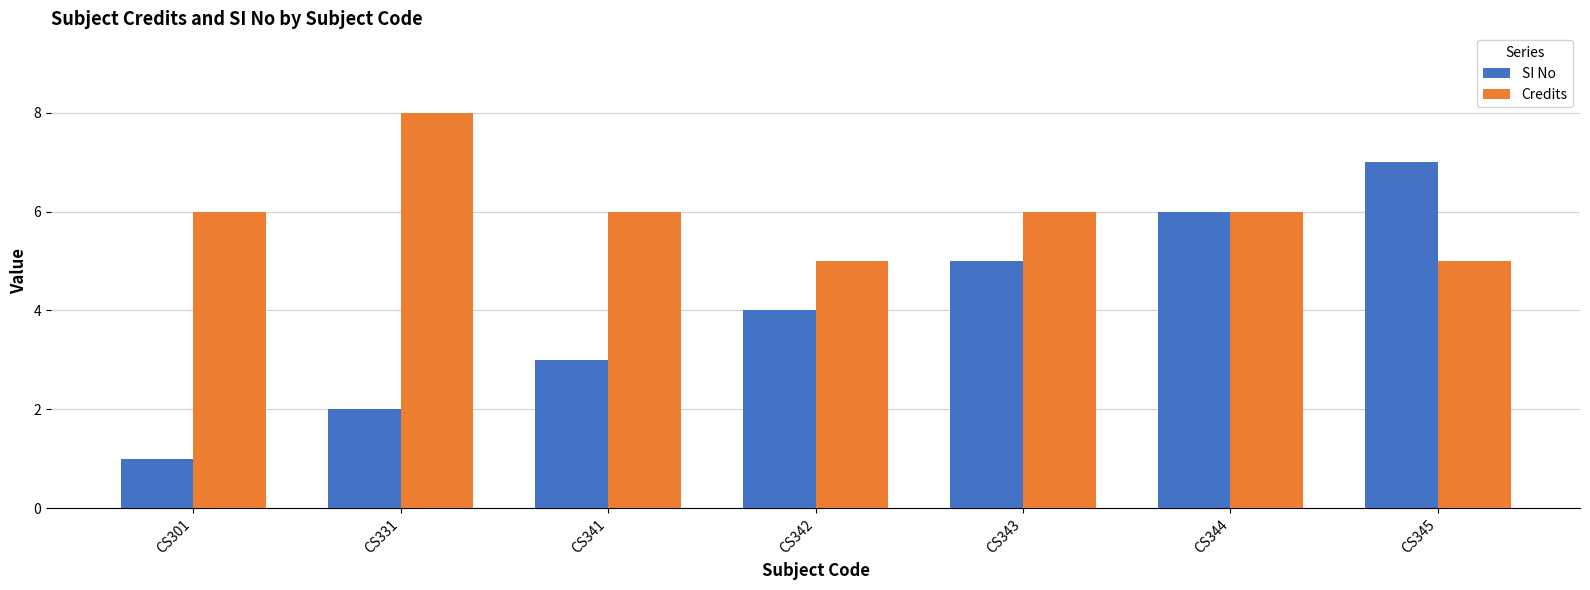

Which series has the largest total across all categories?

Credits